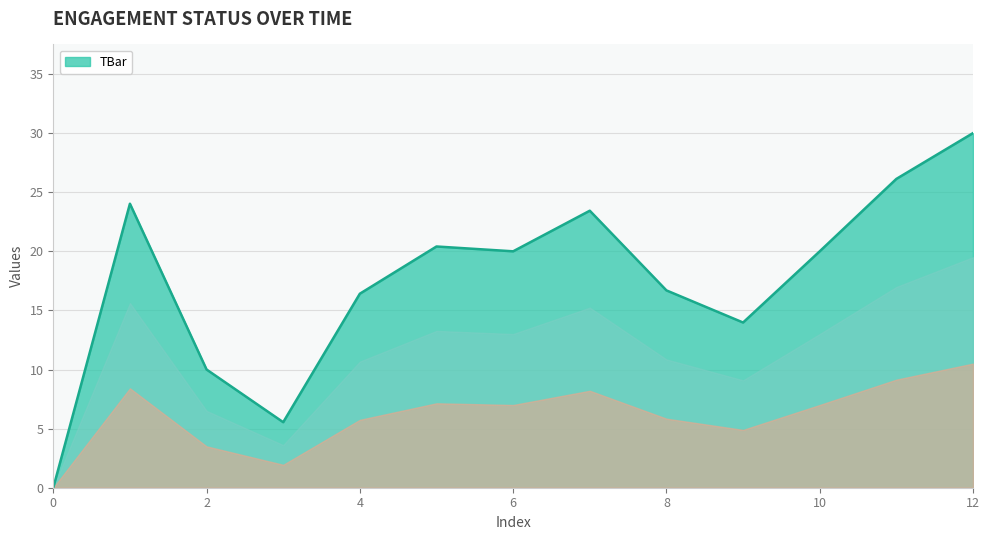

What is the maximum value shown in the chart?

30.0